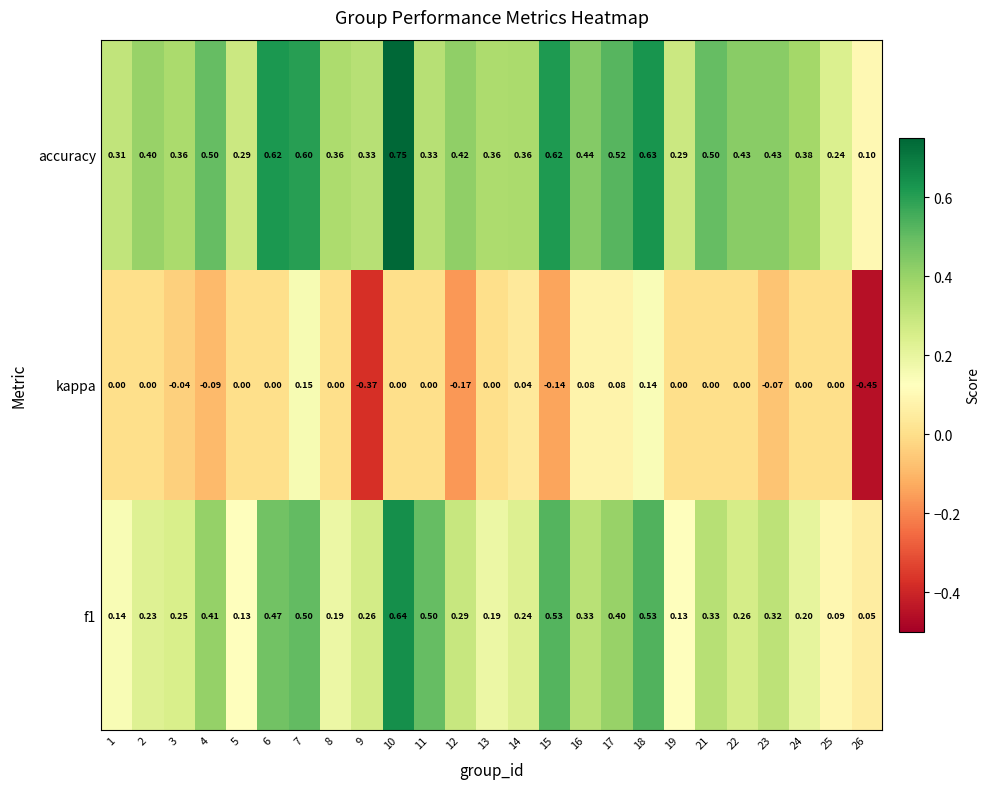

List the series in order of their overall mean, highest first.

accuracy, f1, kappa